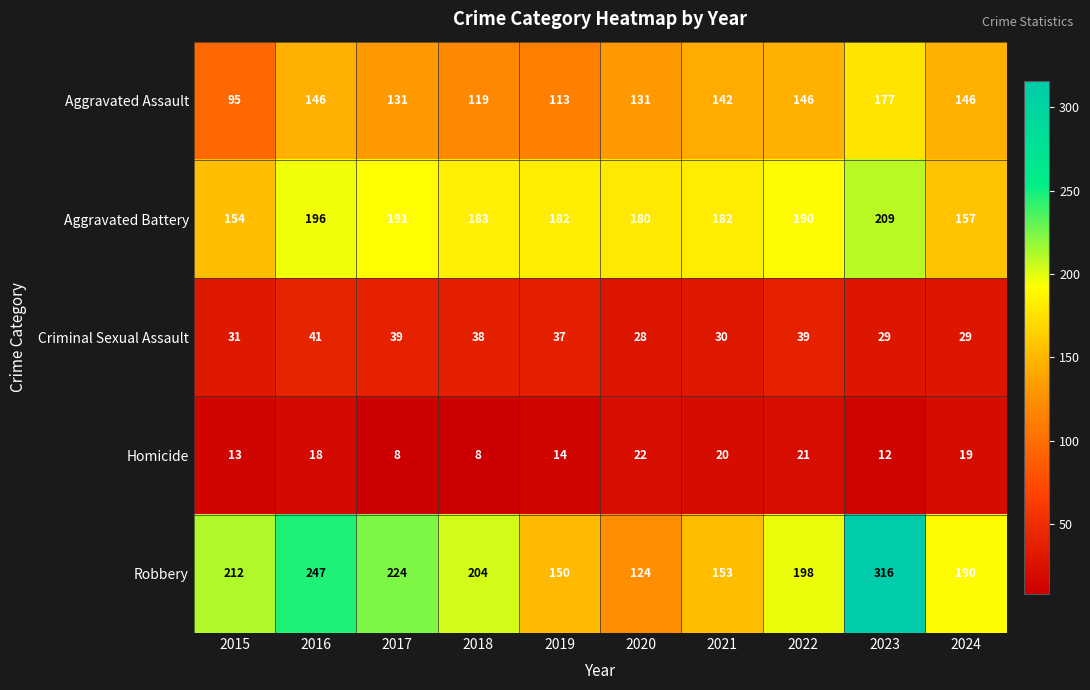

At how many categories does at least one series exceed 41?

10